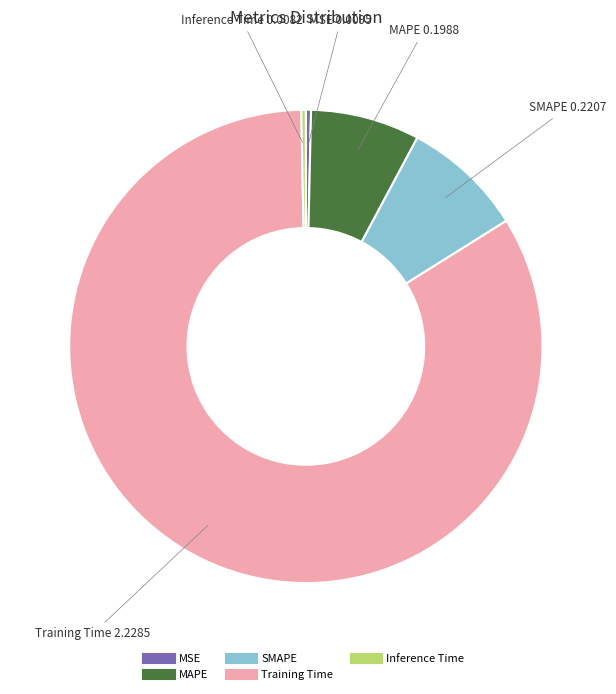

Is it true that Training Time is 78% of the pie?

False